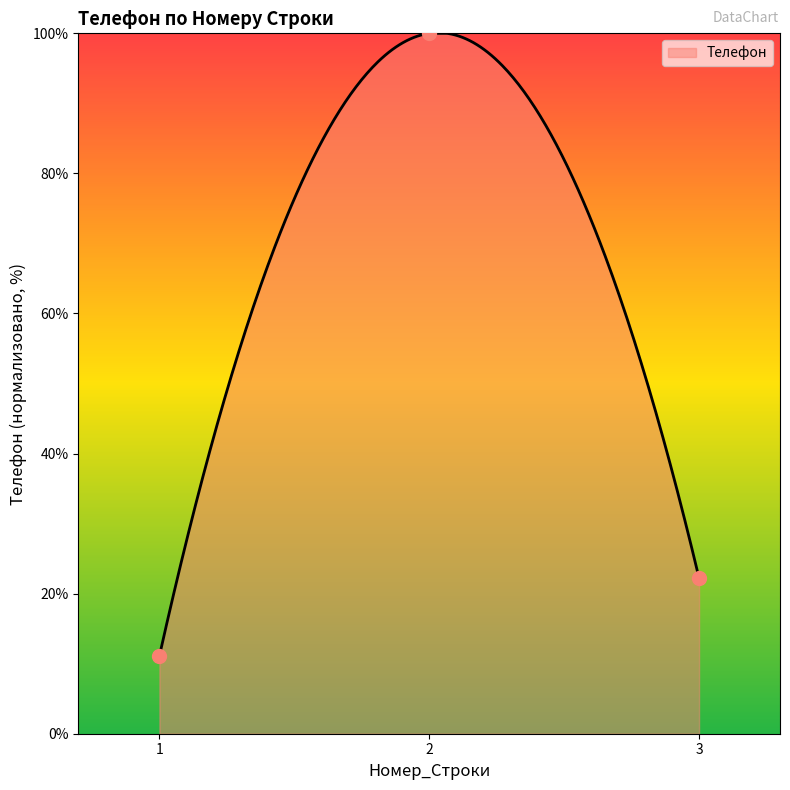

What is the ratio of the value at 2 to the value at 3?

4.5